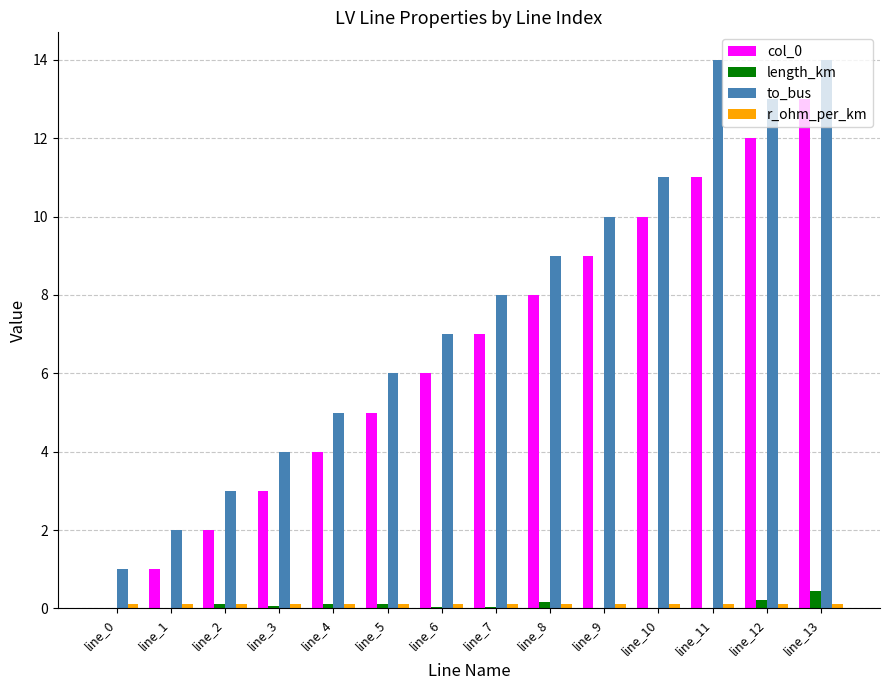

What is the maximum value shown in the chart?

14.0